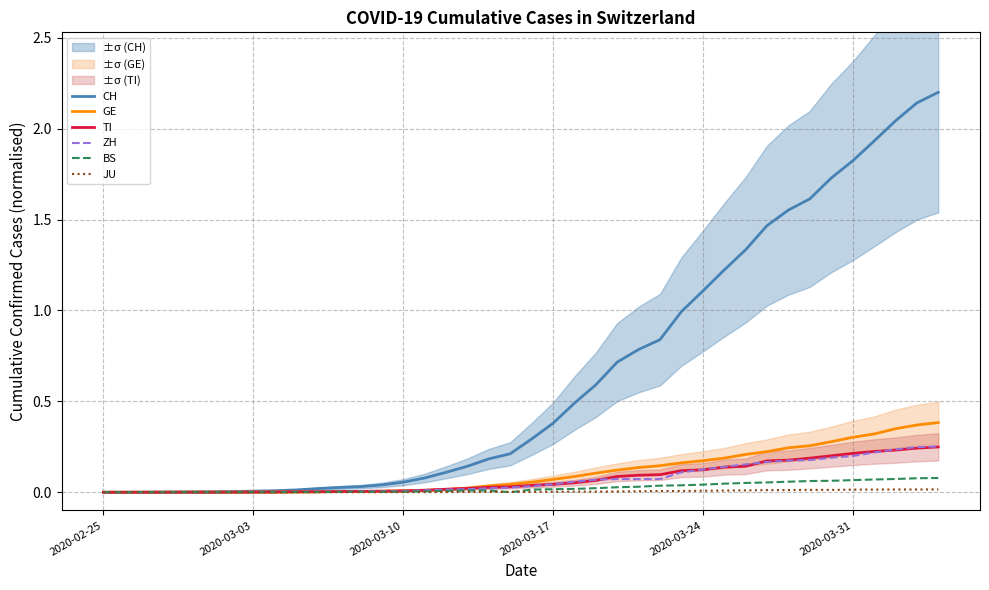

Does the chart have visible grid lines?

Yes